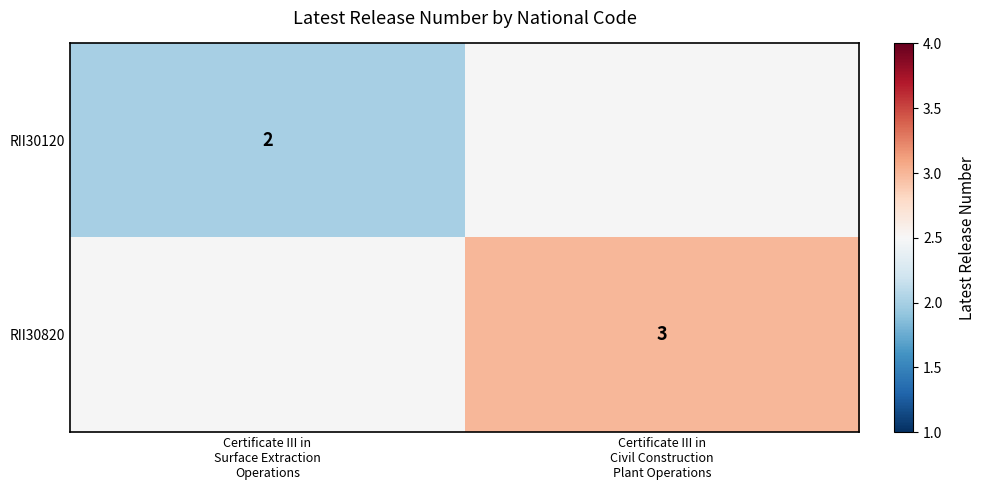

At which label does RII30120 reach its minimum?

Certificate III in Surface Extraction Operations